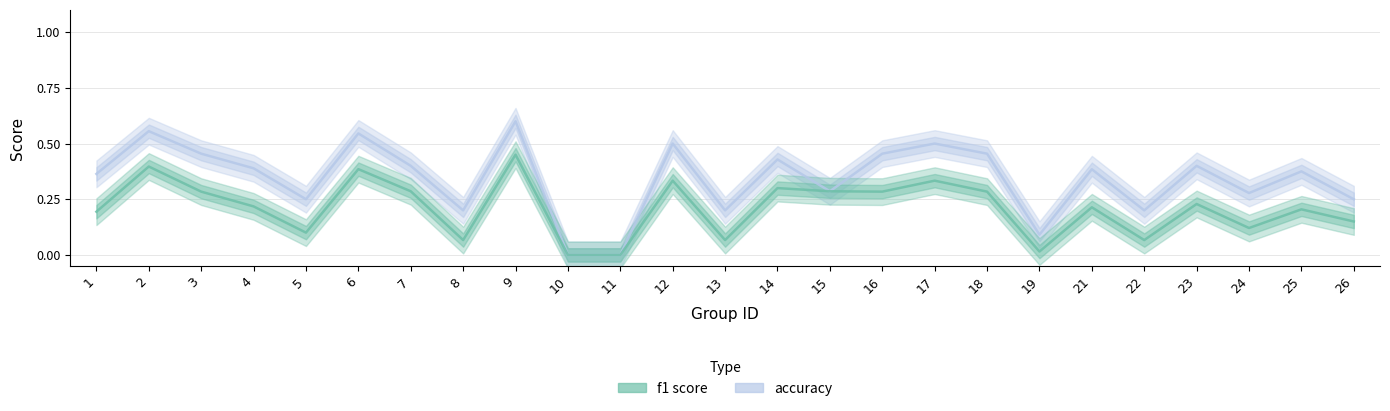

True or false: accuracy and f1 intersect in this chart.

False